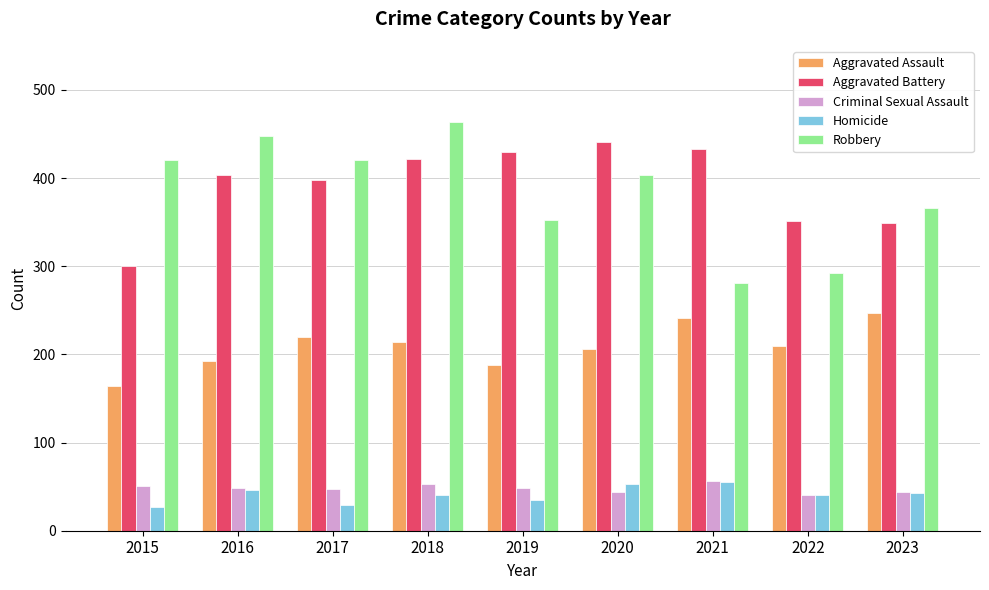

What are all the series names shown in the legend?

Aggravated Assault, Aggravated Battery, Criminal Sexual Assault, Homicide, Robbery